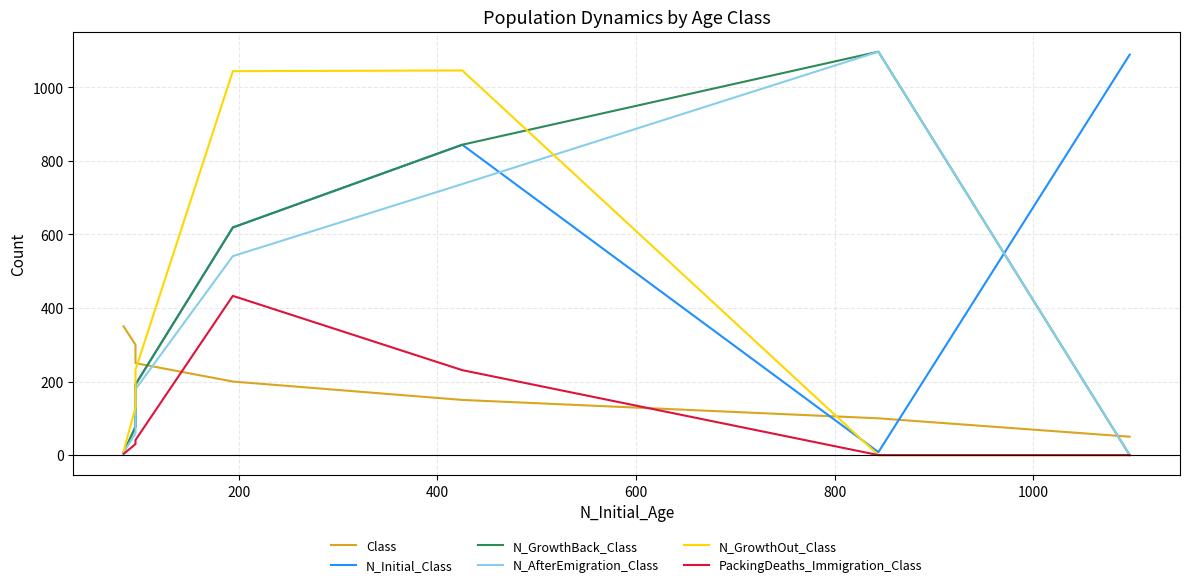

How many data points in N_AfterEmigration_Class are above 179?

3